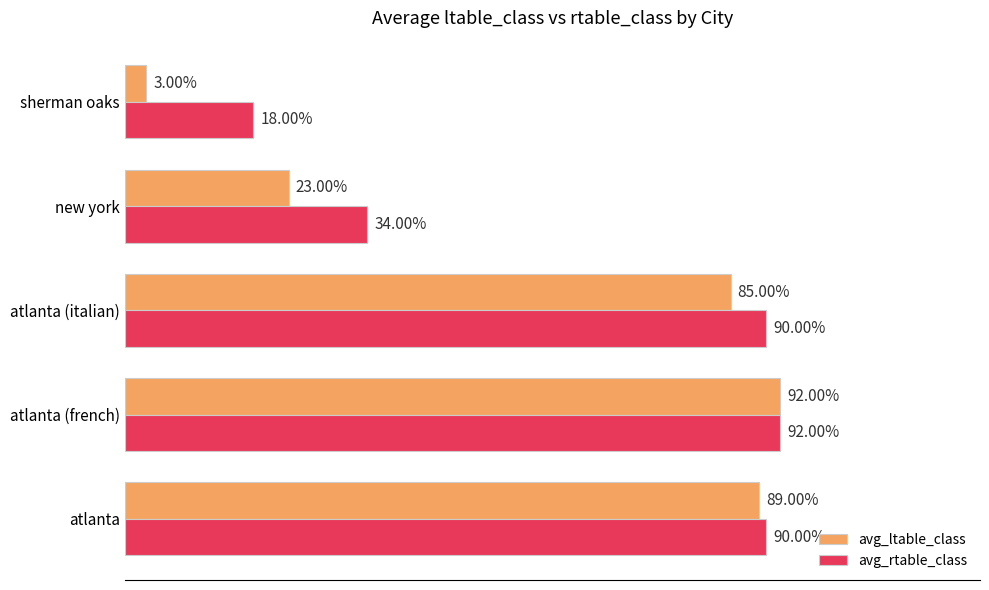

List the series in order of their overall mean, lowest first.

avg_ltable_class, avg_rtable_class